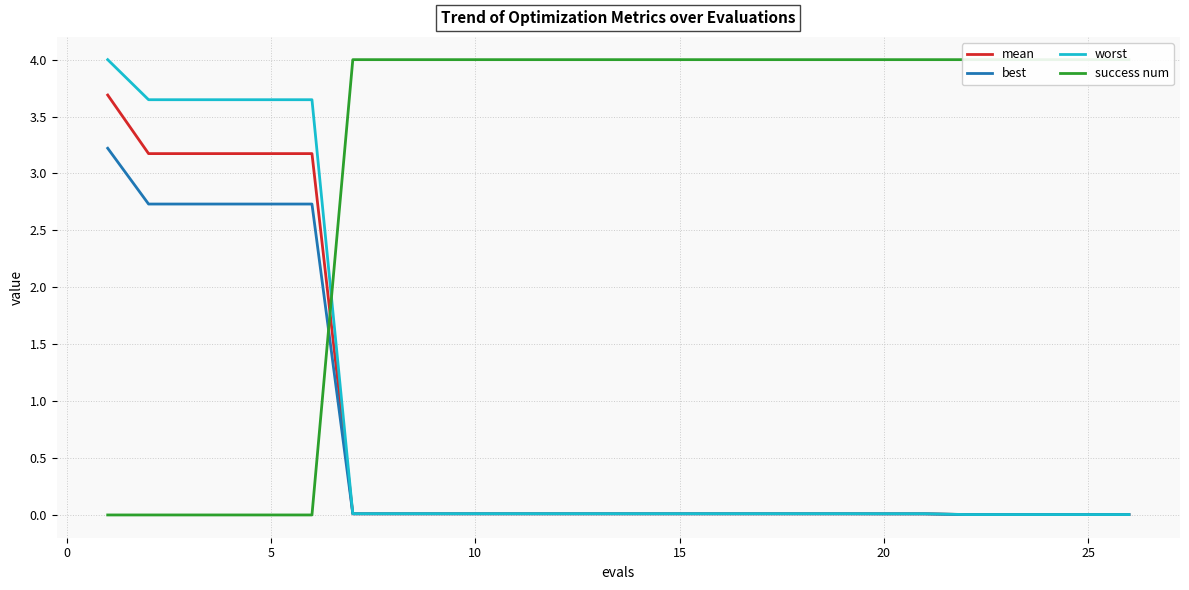

True or false: mean and worst intersect in this chart.

False